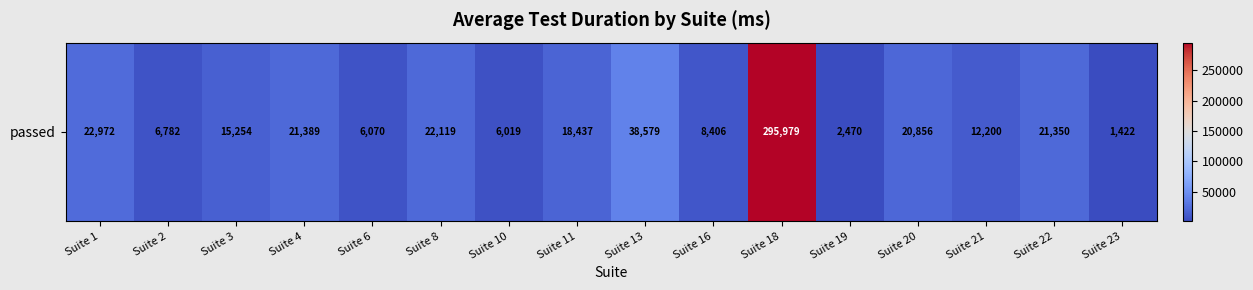

Rank the categories by value from highest to lowest.

Suite 18, Suite 13, Suite 1, Suite 8, Suite 4, Suite 22, Suite 20, Suite 11, Suite 3, Suite 21, Suite 16, Suite 2, Suite 6, Suite 10, Suite 19, Suite 23